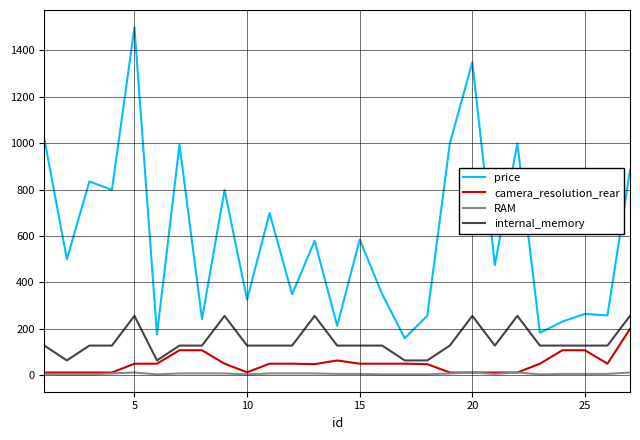

Which series has the largest total across all categories?

price